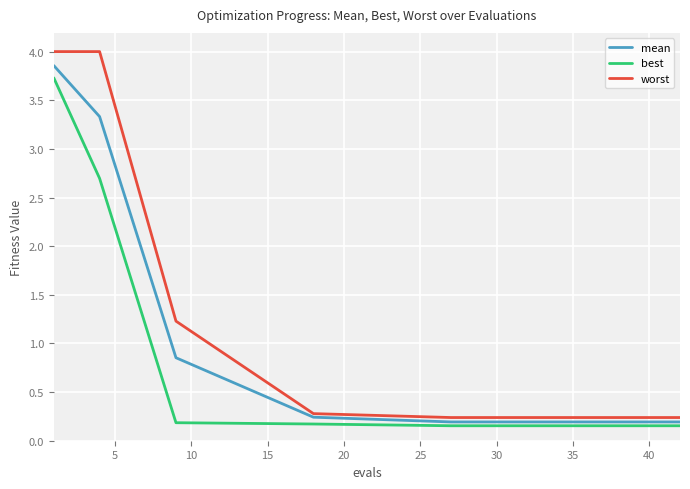

True or false: mean and worst cross at least once.

False